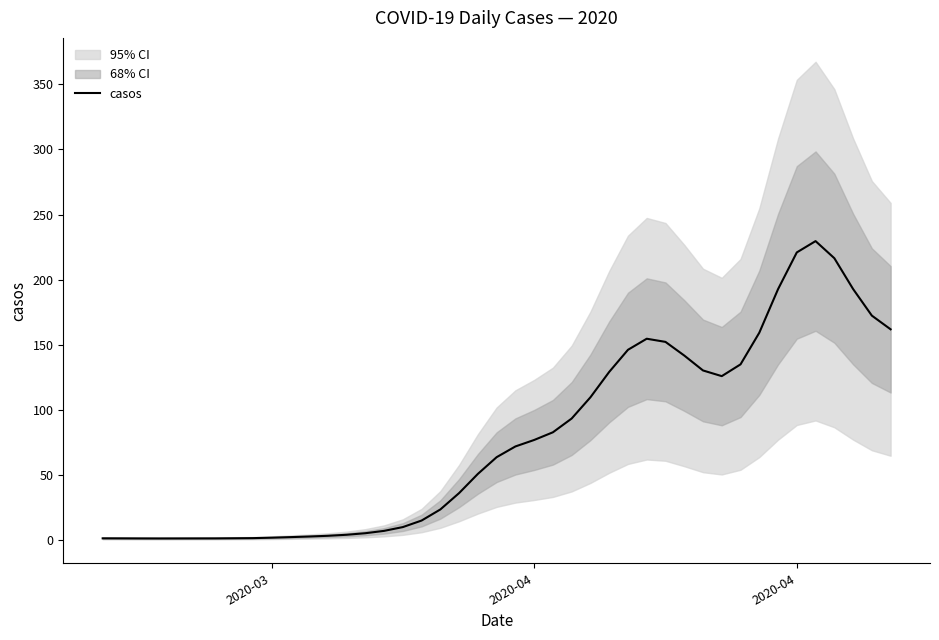

What is the value of the 7th point from the left?

1.8